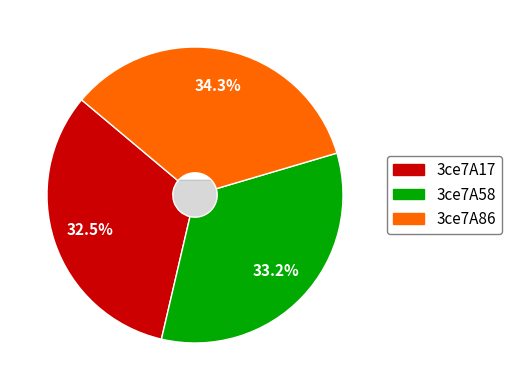

Which slice is the largest?

3ce7A86